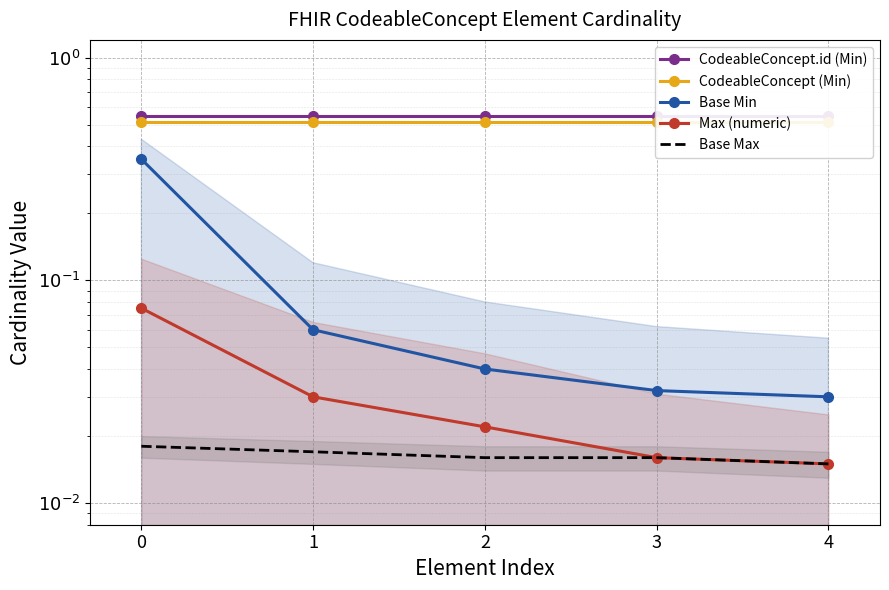

Which series has the largest total across all categories?

CodeableConcept.id (Min)